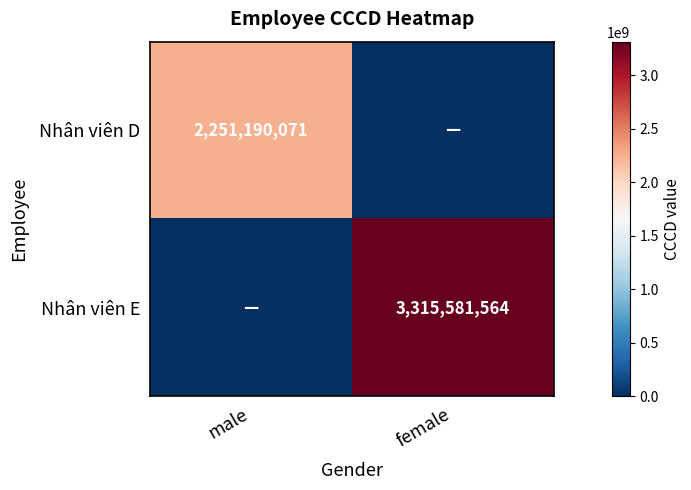

Which has a higher value, female or male?

male